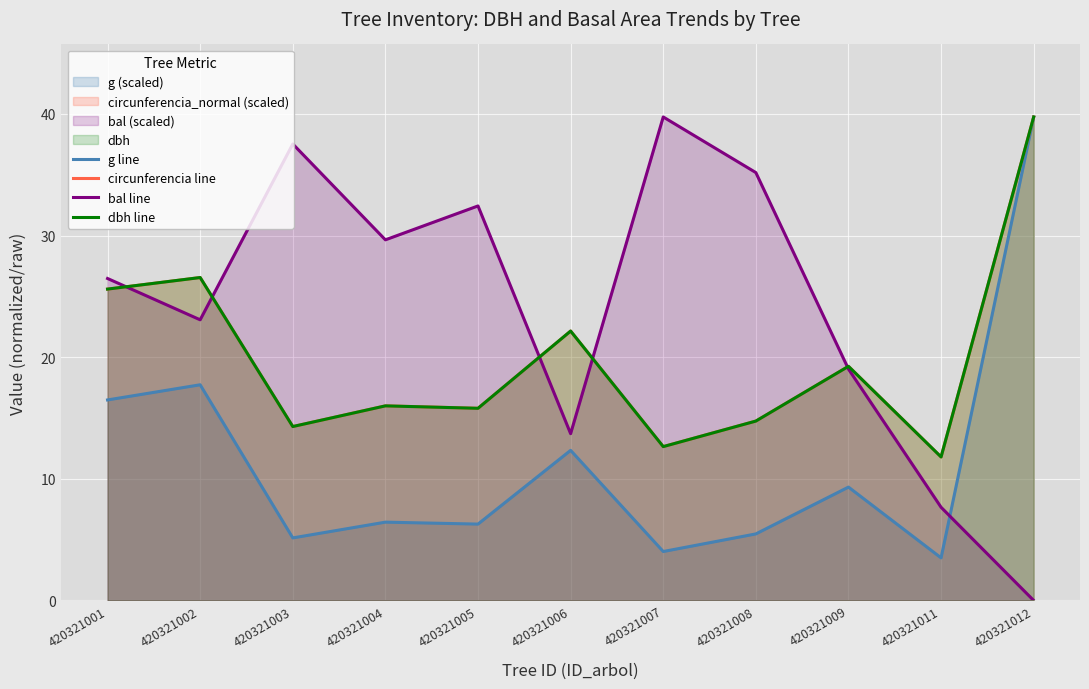

Rank the series by their maximum value, from lowest to highest.

g line, circunferencia line, bal line, dbh line